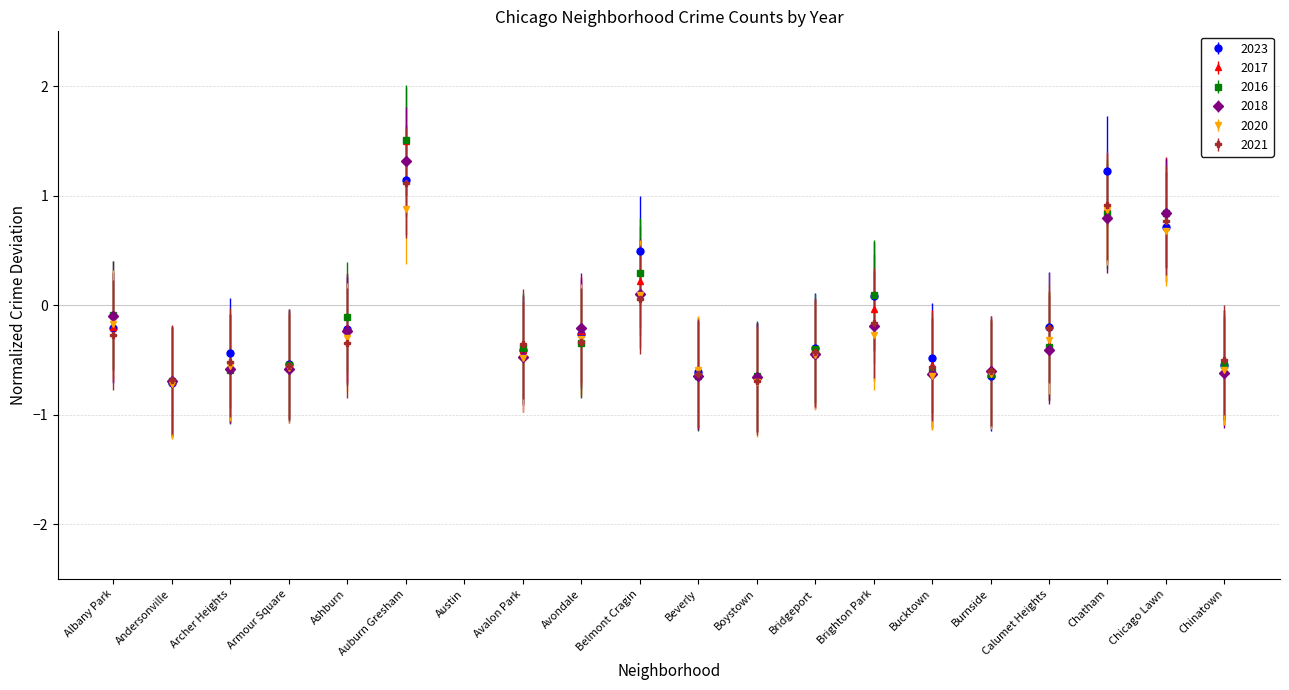

At which category does 2020 reach its first local valley?

Andersonville